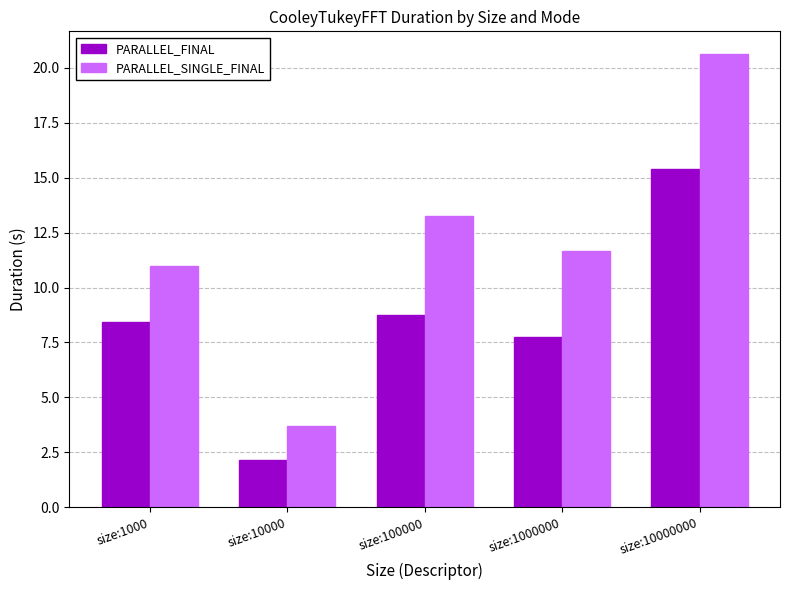

Where is PARALLEL_SINGLE_FINAL nearest to the value 12?

size:1000000